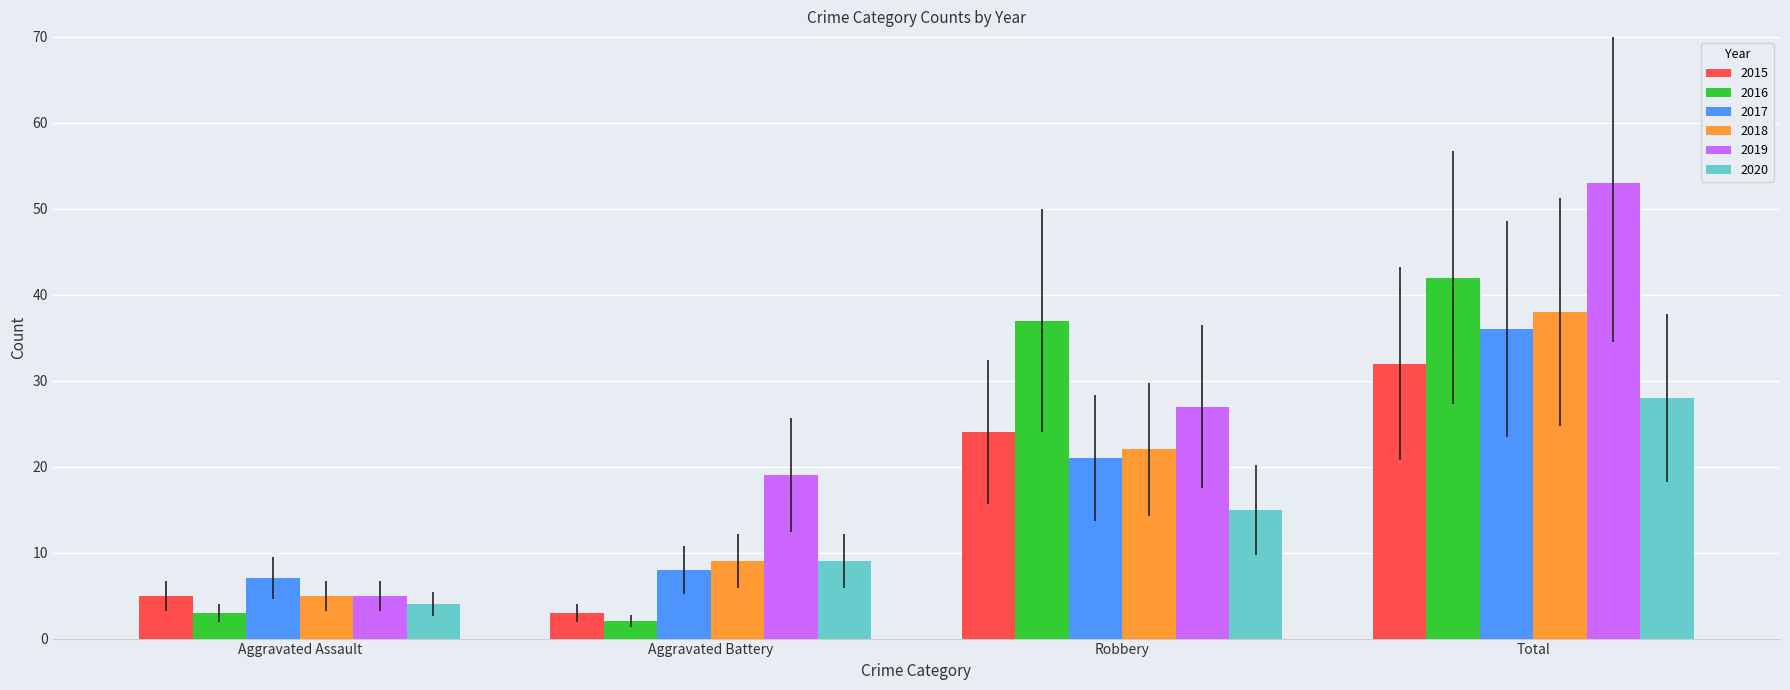

Which series has the largest total across all categories?

2019